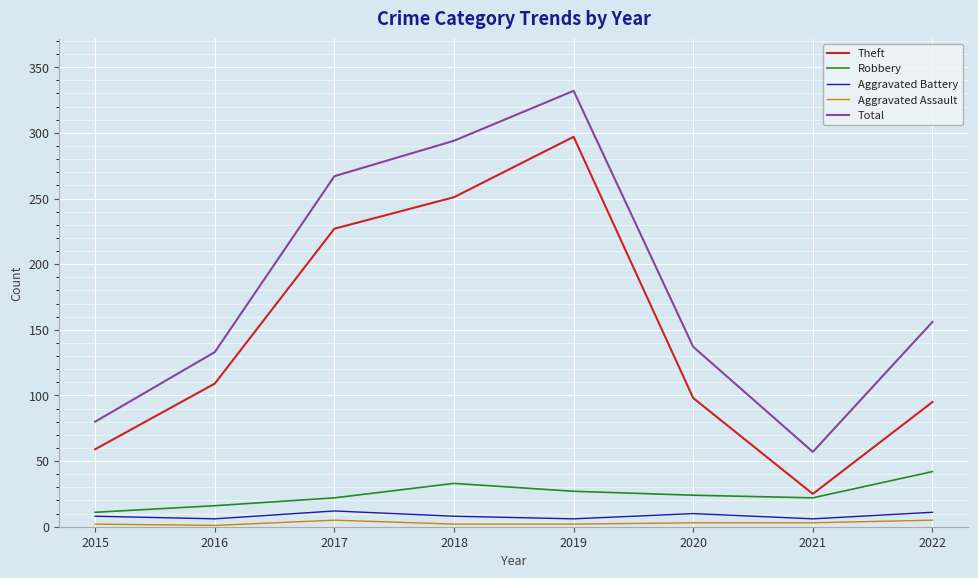

Which series changed the most between 2020 and 2022?

Total